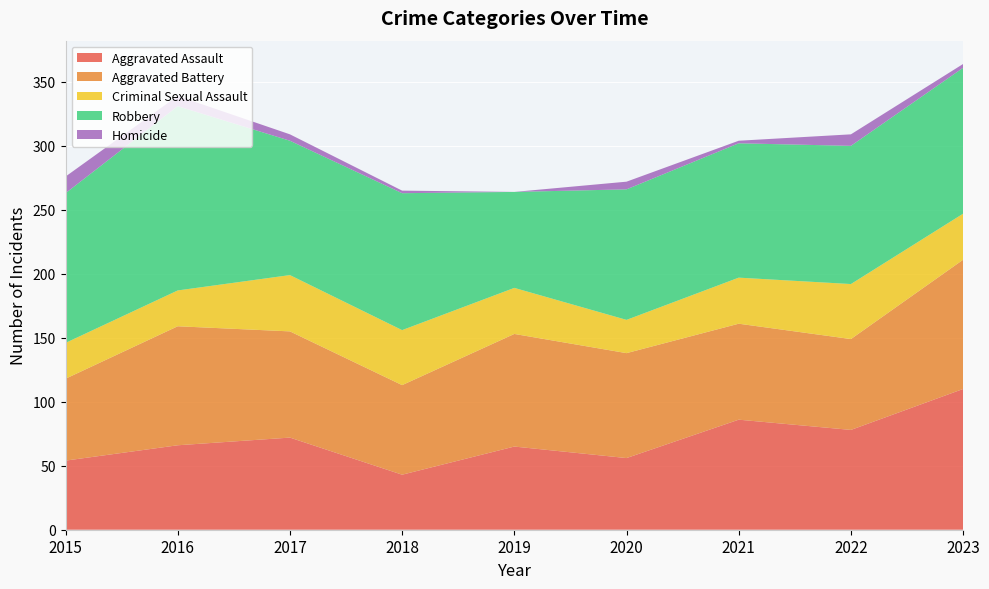

Reading right to left, list all the values displayed in this chart.

Aggravated Assault: 110	78	86	56	65	43	72	66	54
Aggravated Battery: 101	71	75	82	88	70	83	93	64
Criminal Sexual Assault: 36	43	36	26	36	43	44	28	28
Robbery: 114	108	105	102	75	107	105	144	117
Homicide: 3	9	2	6	0	2	5	8	13